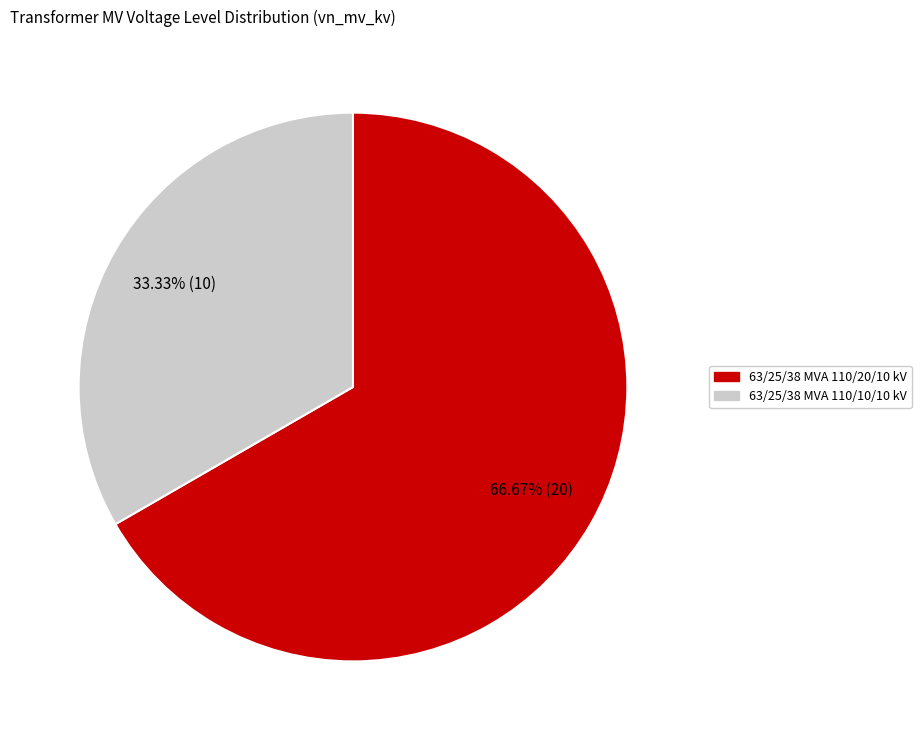

Is it true that 63/25/38 MVA 110/10/10 kV is 33% of the pie?

True